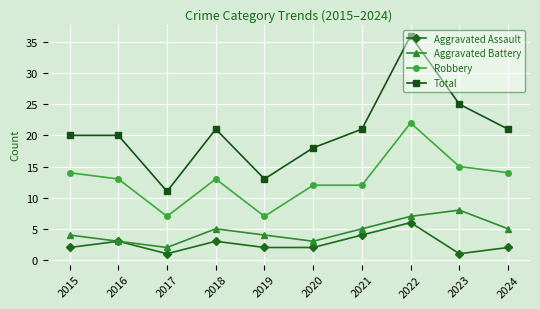

How many data points does each series have?

10